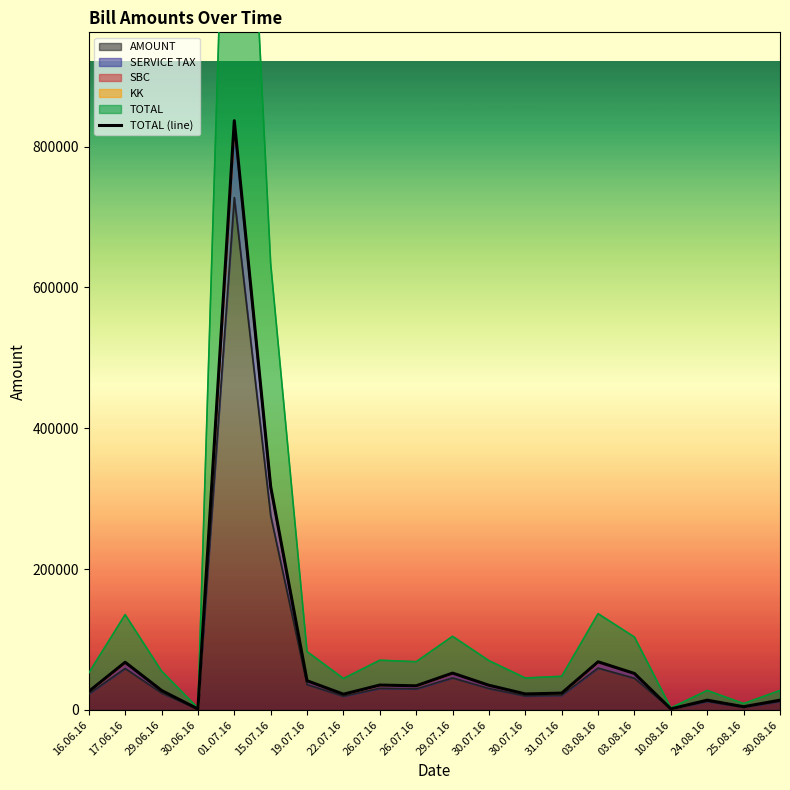

True or false: the data shows 22300 at 22.07.16.

True